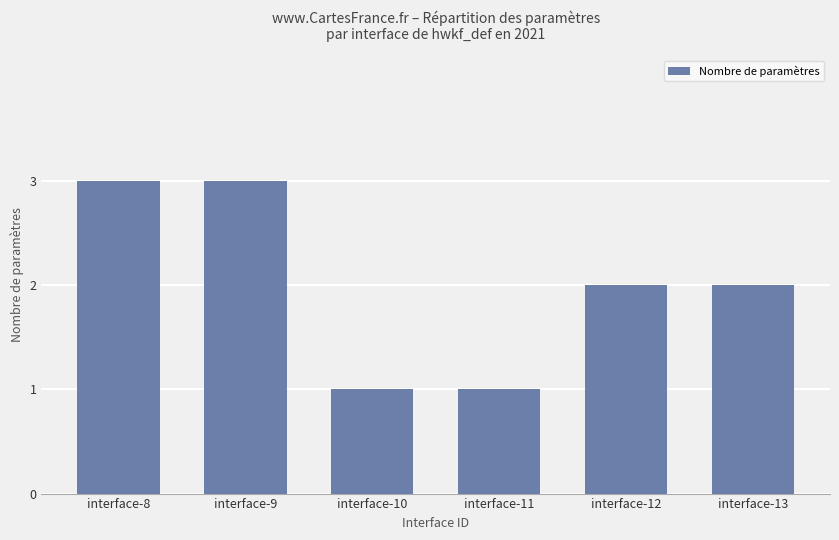

Reading left to right, transcribe all the data shown in this chart.

3	3	1	1	2	2